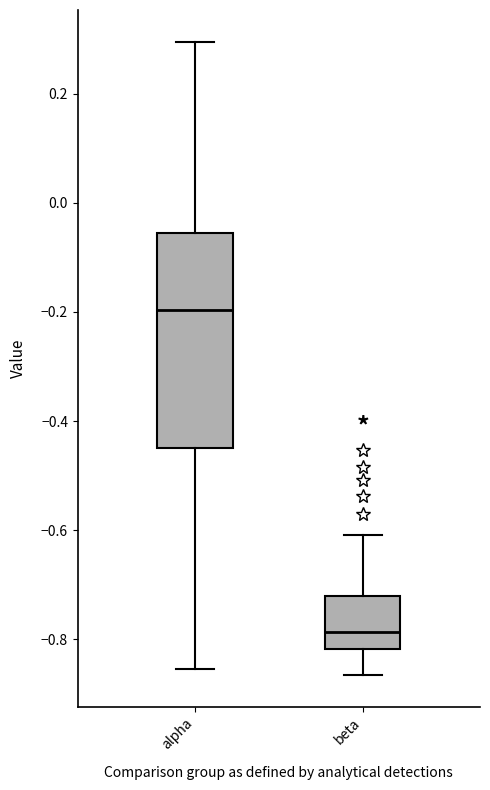

Which box has the highest median line?

alpha